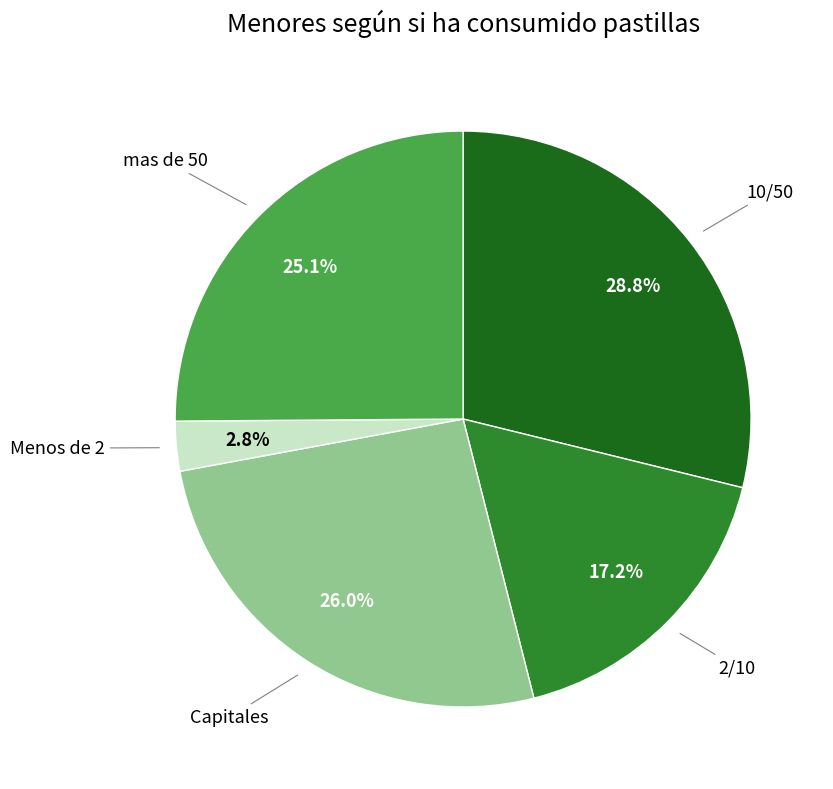

What percentage is the Menos de 2 slice, to the nearest percent?

3%